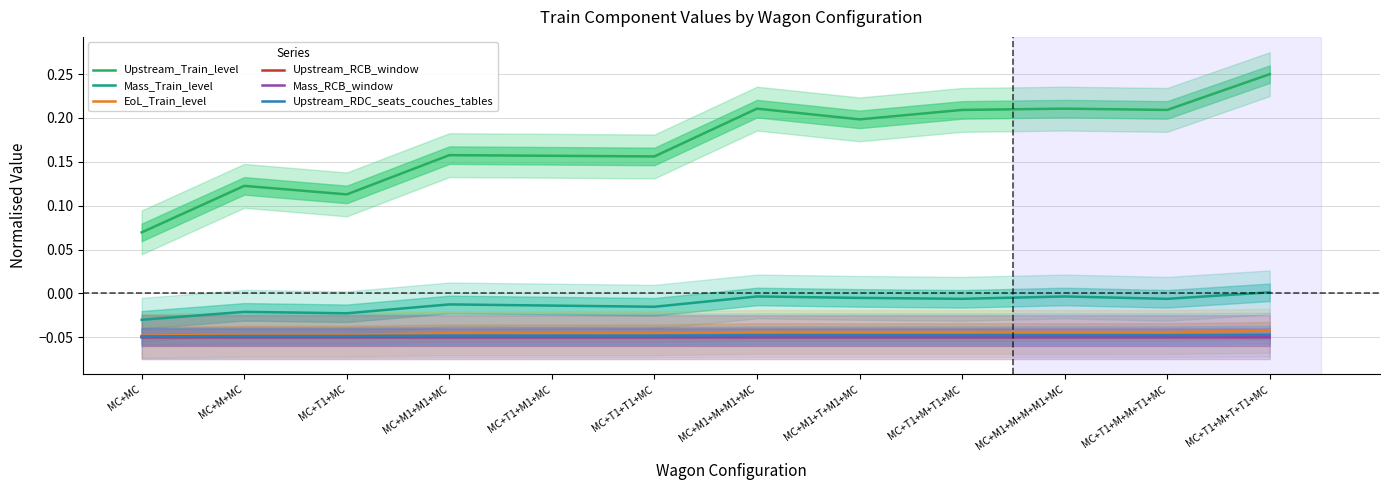

List the series in order of their peak value, lowest first.

Mass_RCB_window, Upstream_RCB_window, Upstream_RDC_seats_couches_tables, EoL_Train_level, Mass_Train_level, Upstream_Train_level